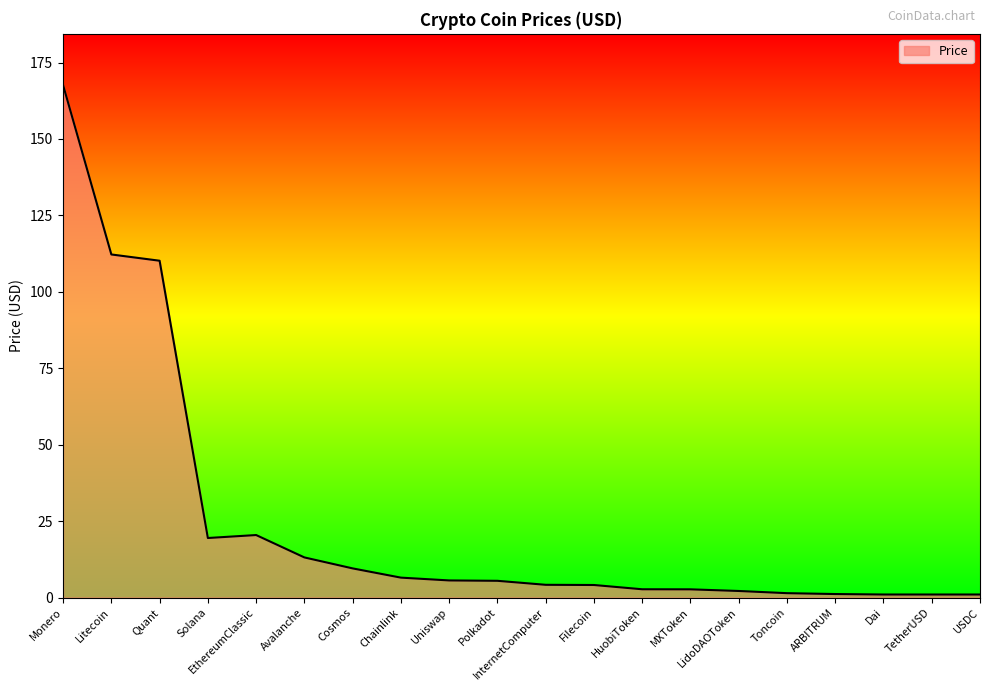

What is the change in value from Litecoin to Polkadot?

-106.7